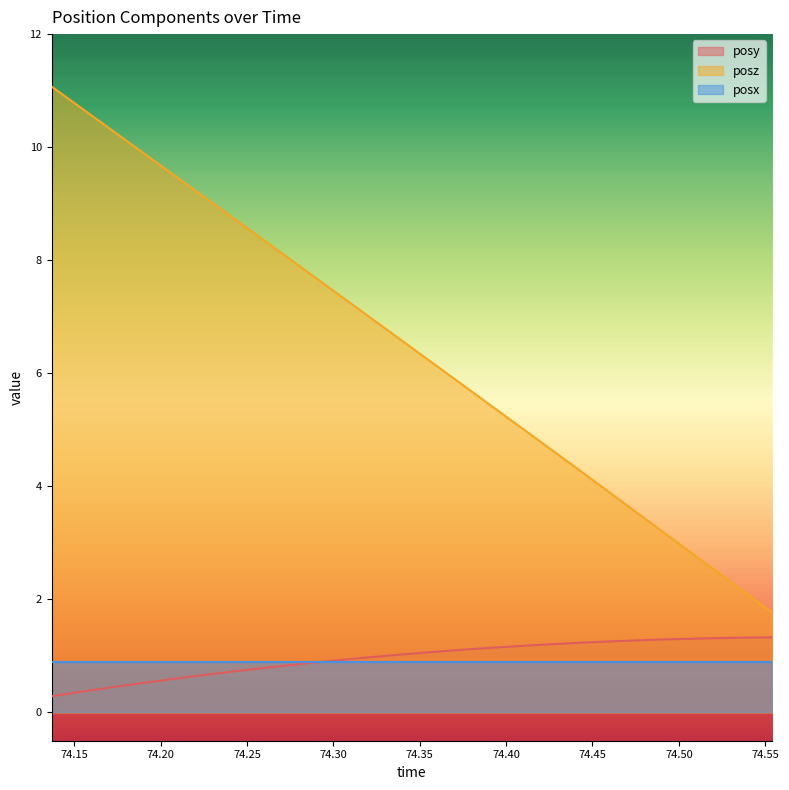

List the series in order of their peak value, lowest first.

posx, posy, posz